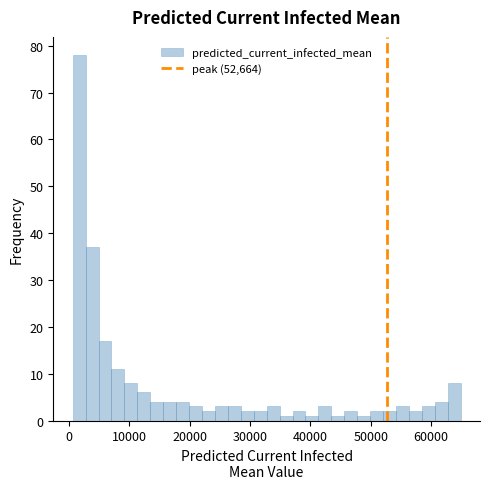

Read against the x-axis, roughly where is the centre of the tallest bar?

2000